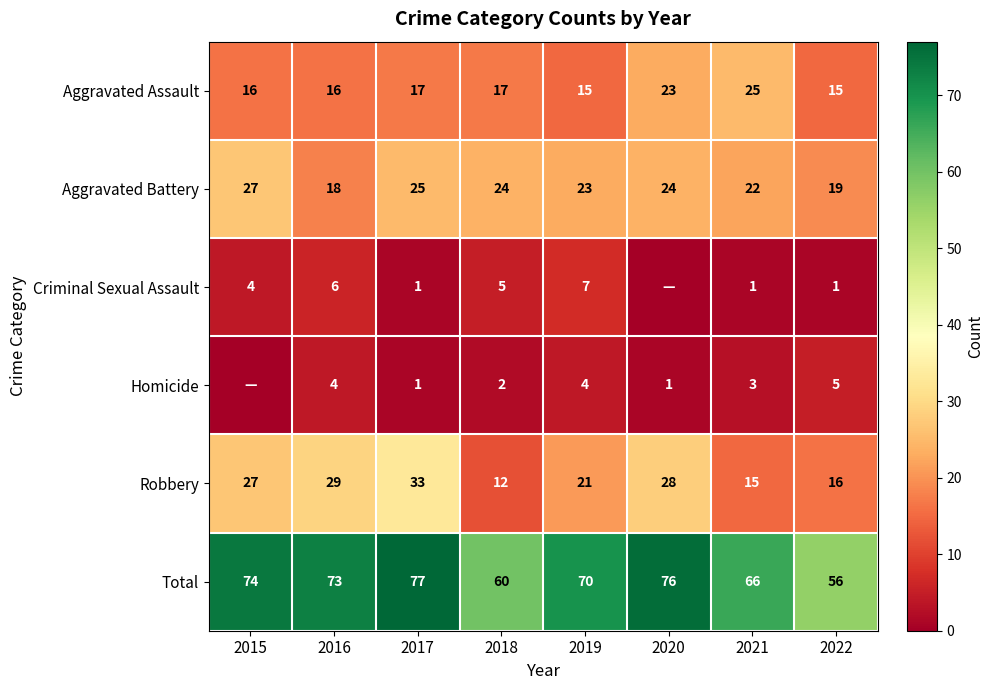

Is it true that Total equals 135 at 2017?

False